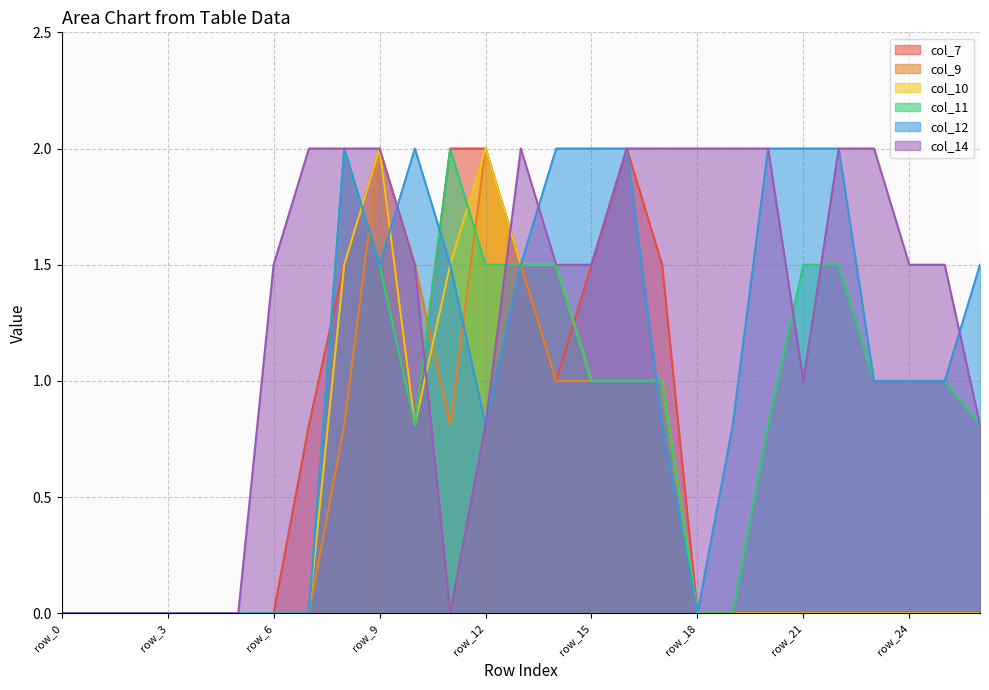

What is the maximum value for col_12?

2.0